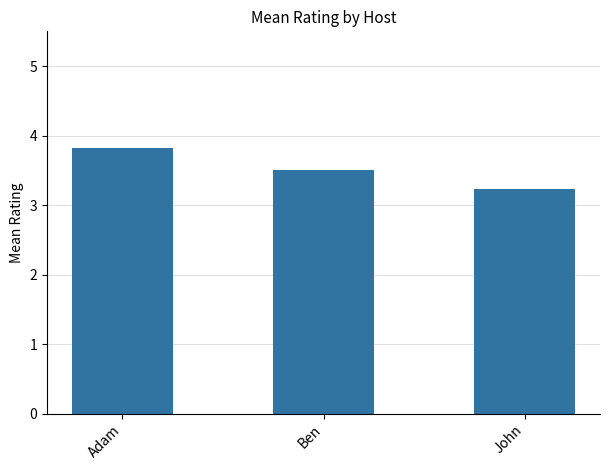

The chart shows a value of 3.2 at John. True or false?

True